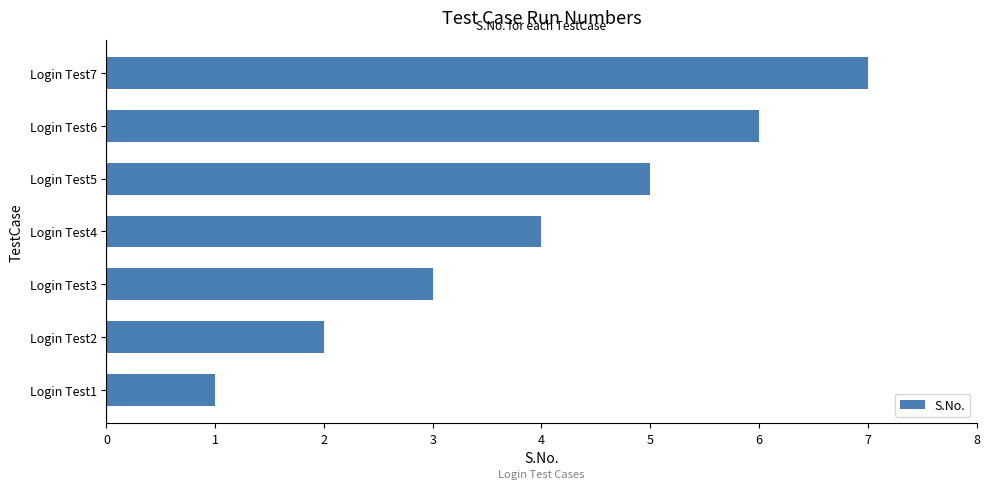

What is the difference between the maximum and minimum values?

6